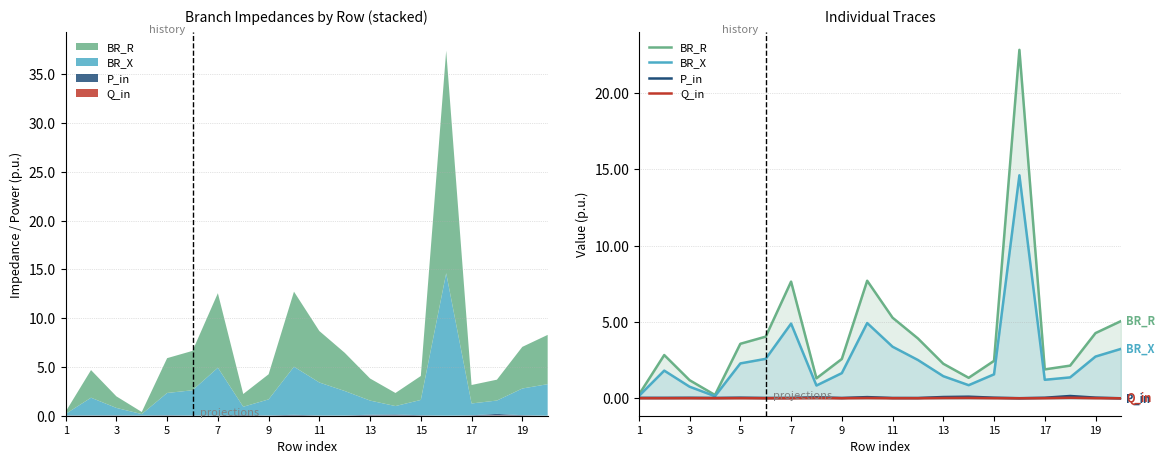

Does the chart have visible grid lines?

Yes